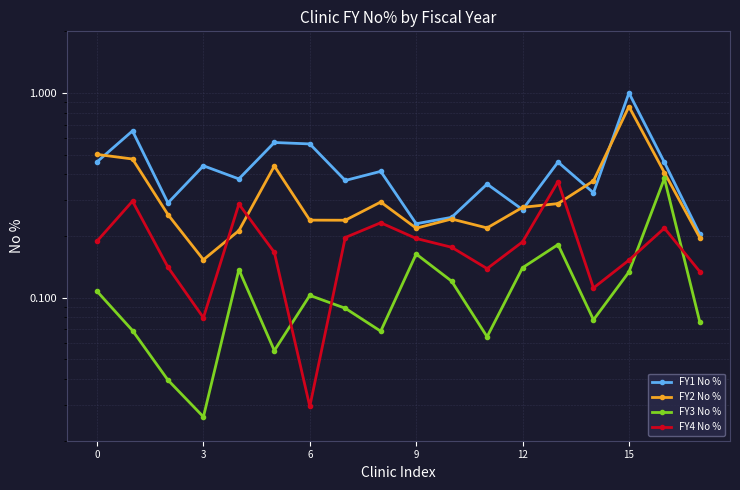

What is the sum of all FY2 No % values?

5.9